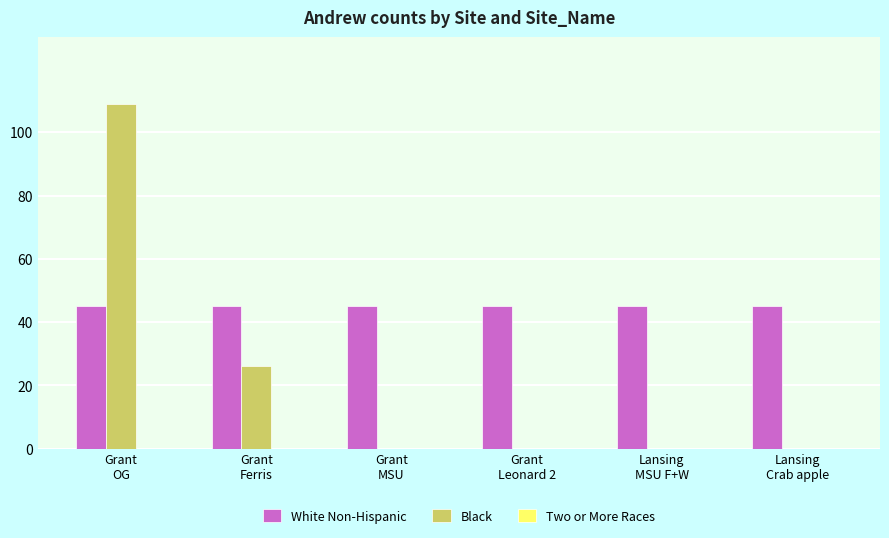

What is the greatest value displayed?

109